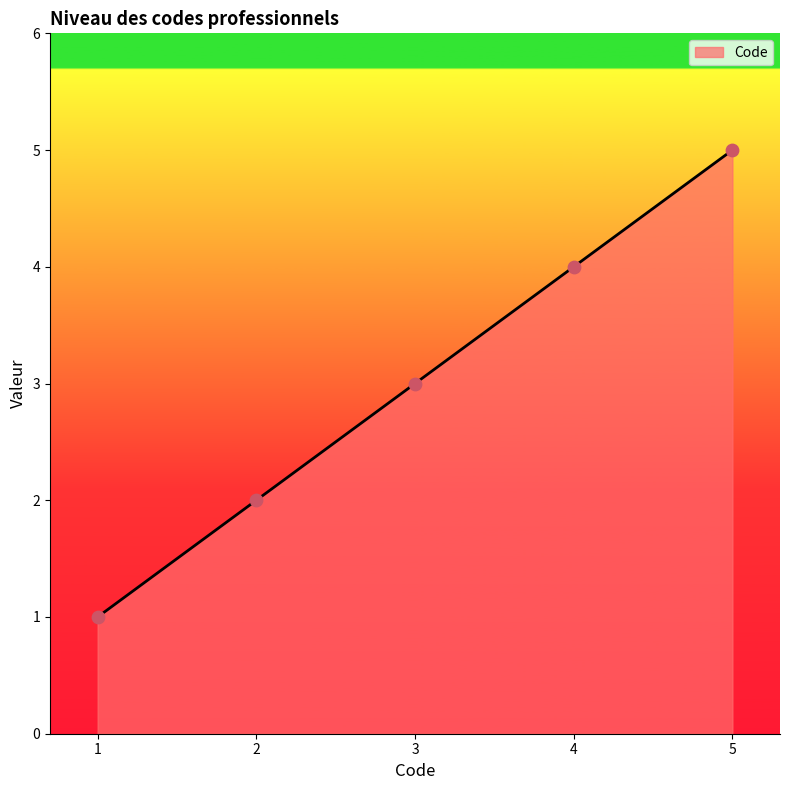

What is the change in value from 1 to 2?

+1